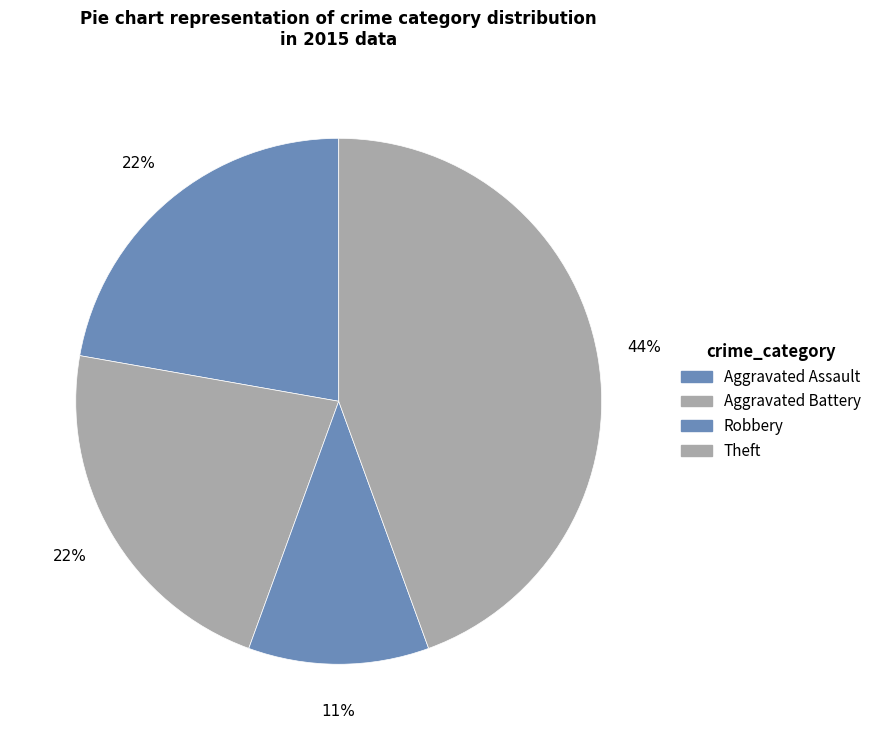

How many slices are in this pie chart?

4